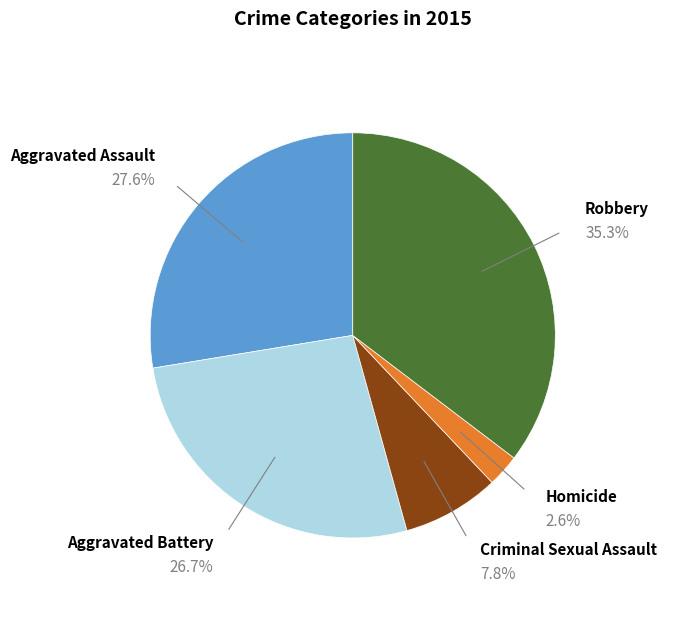

The Criminal Sexual Assault slice represents 8% of the pie. True or false?

True